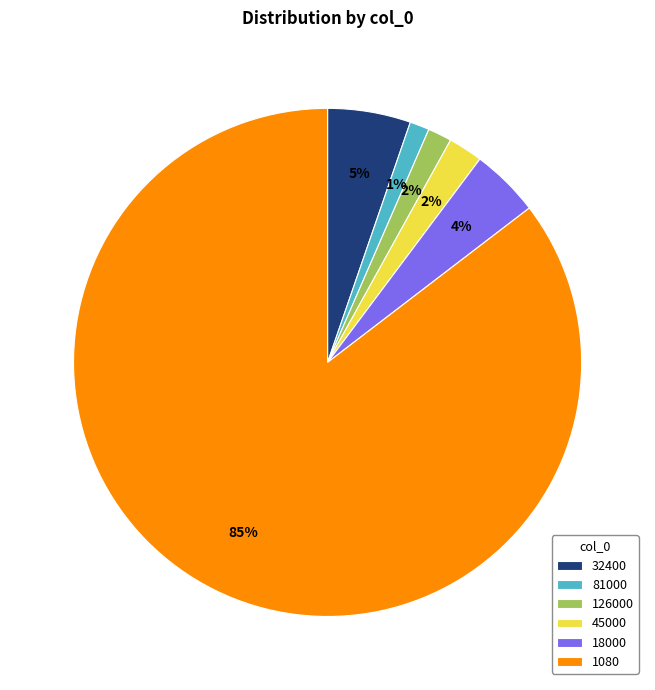

How many segments does this pie chart have?

6